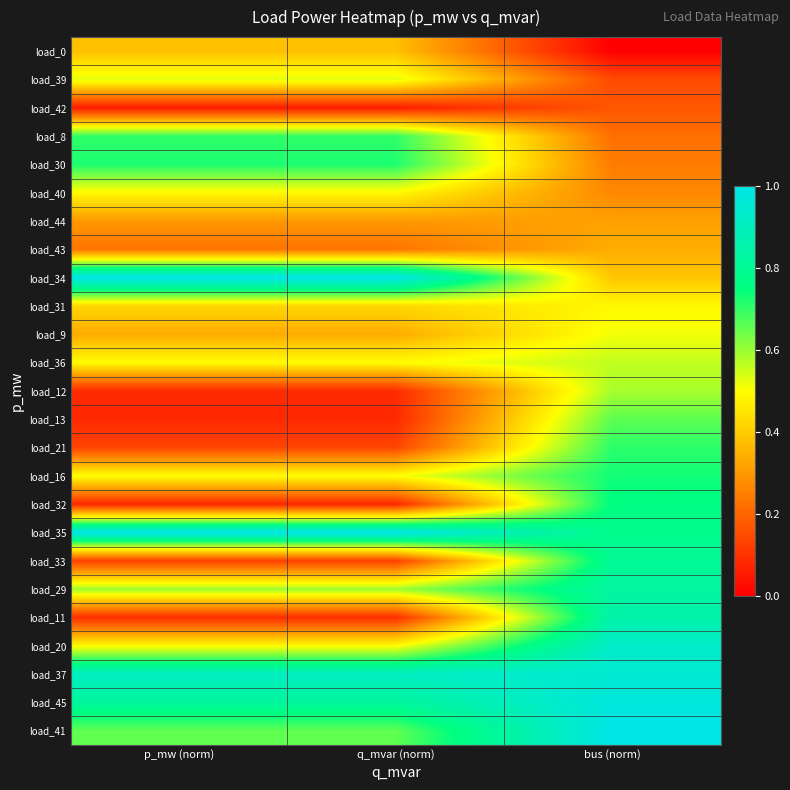

Reading left to right, transcribe all the data shown in this chart.

load_0: p_mw (norm)=0.4	q_mvar (norm)=0.4	bus (norm)=0.0
load_39: p_mw (norm)=0.5	q_mvar (norm)=0.5	bus (norm)=0.1
load_42: p_mw (norm)=0.1	q_mvar (norm)=0.1	bus (norm)=0.2
load_8: p_mw (norm)=0.7	q_mvar (norm)=0.7	bus (norm)=0.2
load_30: p_mw (norm)=0.7	q_mvar (norm)=0.7	bus (norm)=0.2
load_40: p_mw (norm)=0.5	q_mvar (norm)=0.5	bus (norm)=0.3
load_44: p_mw (norm)=0.3	q_mvar (norm)=0.3	bus (norm)=0.3
load_43: p_mw (norm)=0.2	q_mvar (norm)=0.2	bus (norm)=0.3
load_34: p_mw (norm)=1.0	q_mvar (norm)=1.0	bus (norm)=0.4
load_31: p_mw (norm)=0.4	q_mvar (norm)=0.4	bus (norm)=0.5
load_9: p_mw (norm)=0.3	q_mvar (norm)=0.3	bus (norm)=0.5
load_36: p_mw (norm)=0.5	q_mvar (norm)=0.5	bus (norm)=0.6
load_12: p_mw (norm)=0.1	q_mvar (norm)=0.1	bus (norm)=0.6
load_13: p_mw (norm)=0.1	q_mvar (norm)=0.1	bus (norm)=0.7
load_21: p_mw (norm)=0.1	q_mvar (norm)=0.1	bus (norm)=0.7
load_16: p_mw (norm)=0.5	q_mvar (norm)=0.5	bus (norm)=0.7
load_32: p_mw (norm)=0.1	q_mvar (norm)=0.1	bus (norm)=0.8
load_35: p_mw (norm)=1.0	q_mvar (norm)=1.0	bus (norm)=0.8
load_33: p_mw (norm)=0.1	q_mvar (norm)=0.1	bus (norm)=0.8
load_29: p_mw (norm)=0.6	q_mvar (norm)=0.6	bus (norm)=0.8
load_11: p_mw (norm)=0.1	q_mvar (norm)=0.1	bus (norm)=0.9
load_20: p_mw (norm)=0.5	q_mvar (norm)=0.5	bus (norm)=0.9
load_37: p_mw (norm)=0.9	q_mvar (norm)=0.9	bus (norm)=1.0
load_45: p_mw (norm)=0.8	q_mvar (norm)=0.8	bus (norm)=1.0
load_41: p_mw (norm)=0.7	q_mvar (norm)=0.7	bus (norm)=1.0